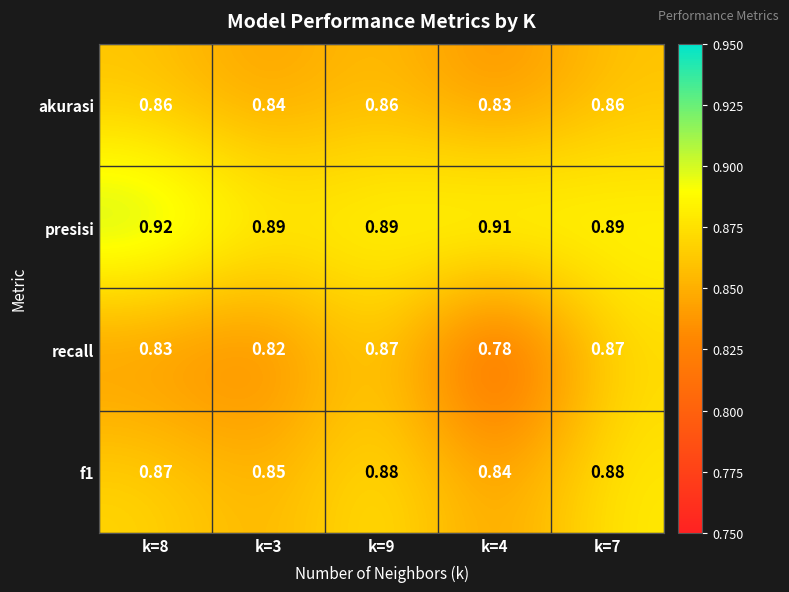

At k=7, list the series in order from smallest to largest.

akurasi, recall, f1, presisi